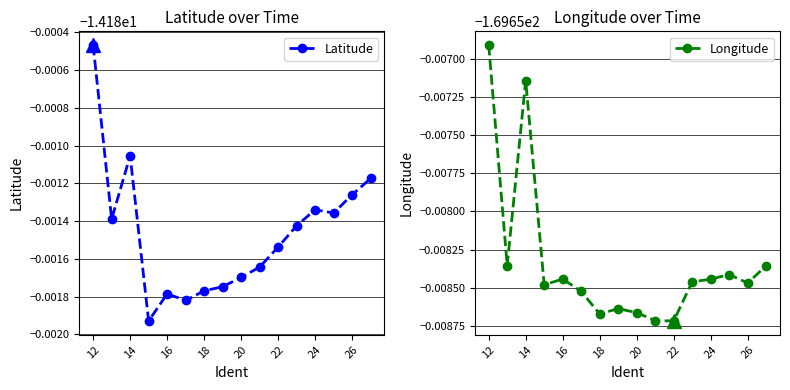

How many interior local valleys does the Latitude series have?

4